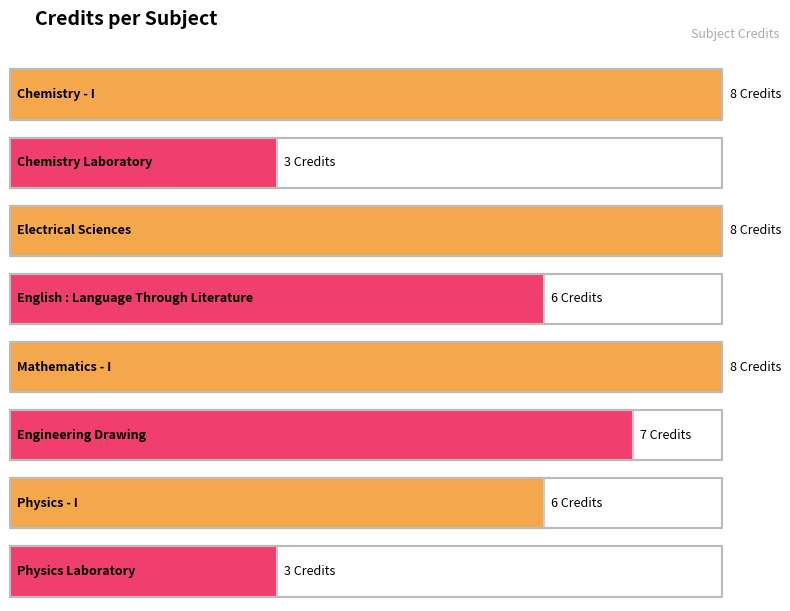

Are the bars grouped side by side (vs. stacked)?

No